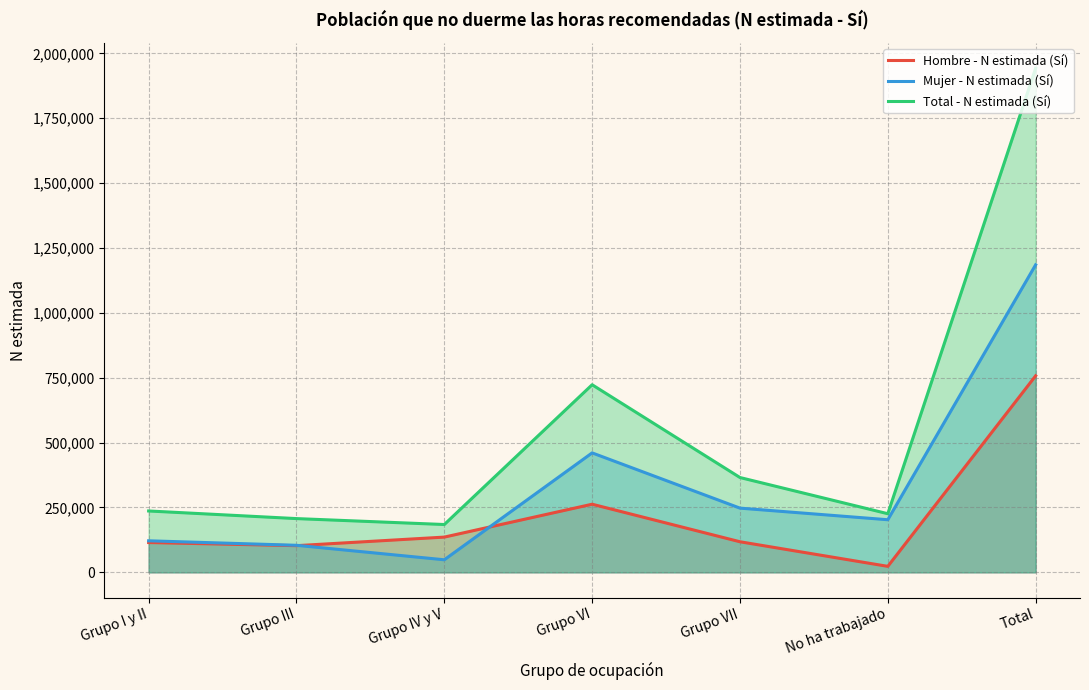

Reading right to left, extract all data points from this chart.

Hombre - N estimada (Sí): Total=757474	No ha trabajado=23183	Grupo VII=117952	Grupo VI=262609	Grupo IV y V=135899	Grupo III=102886	Grupo I y II=114946
Mujer - N estimada (Sí): Total=1185262	No ha trabajado=202818	Grupo VII=247535	Grupo VI=460412	Grupo IV y V=48503	Grupo III=104348	Grupo I y II=121646
Total - N estimada (Sí): Total=1942737	No ha trabajado=226001	Grupo VII=365488	Grupo VI=723022	Grupo IV y V=184402	Grupo III=207233	Grupo I y II=236591